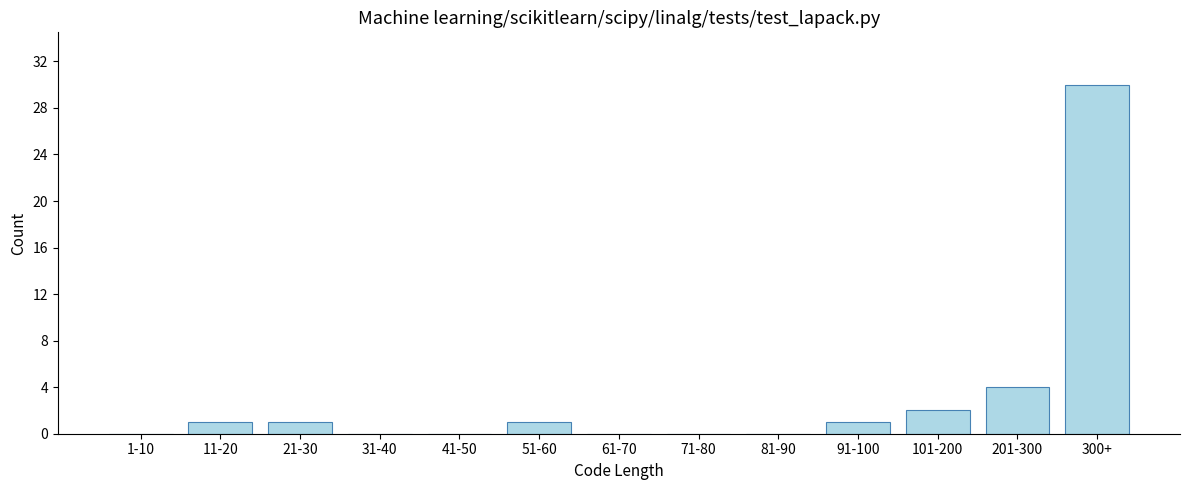

Reading left to right, extract all data points from this chart.

1-10=0	11-20=1	21-30=1	31-40=0	41-50=0	51-60=1	61-70=0	71-80=0	81-90=0	91-100=1	101-200=2	201-300=4	300+=30